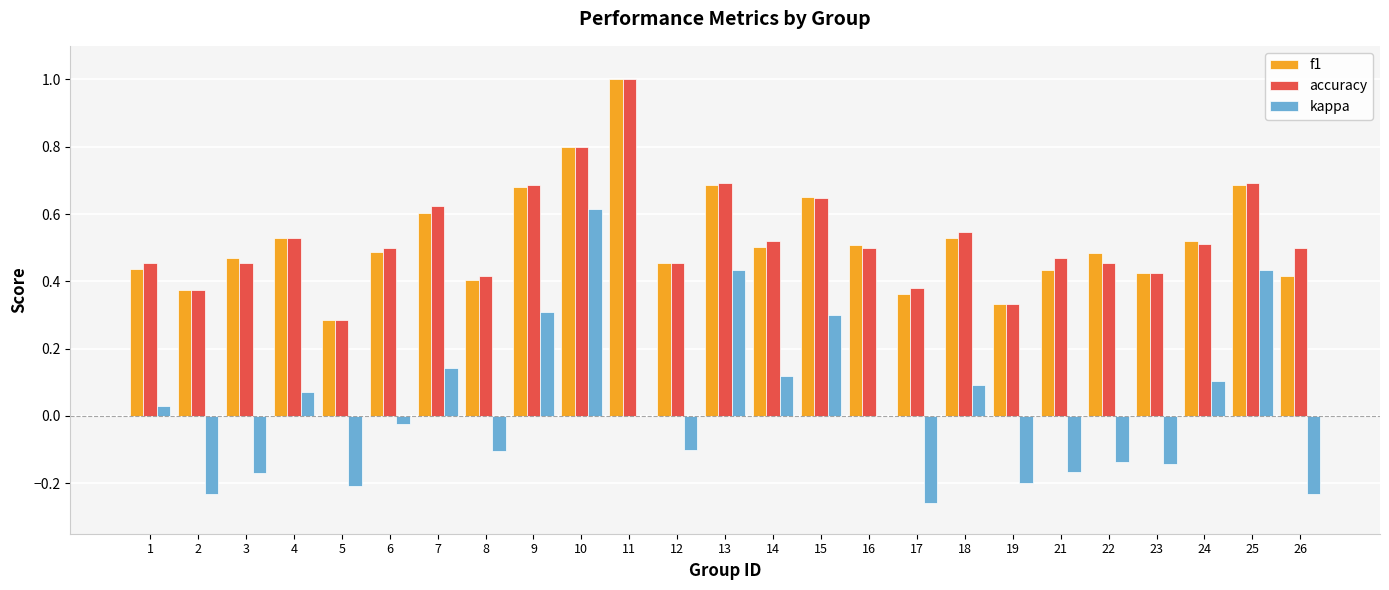

True or false: f1 has a value of 0.3 at 24.

False